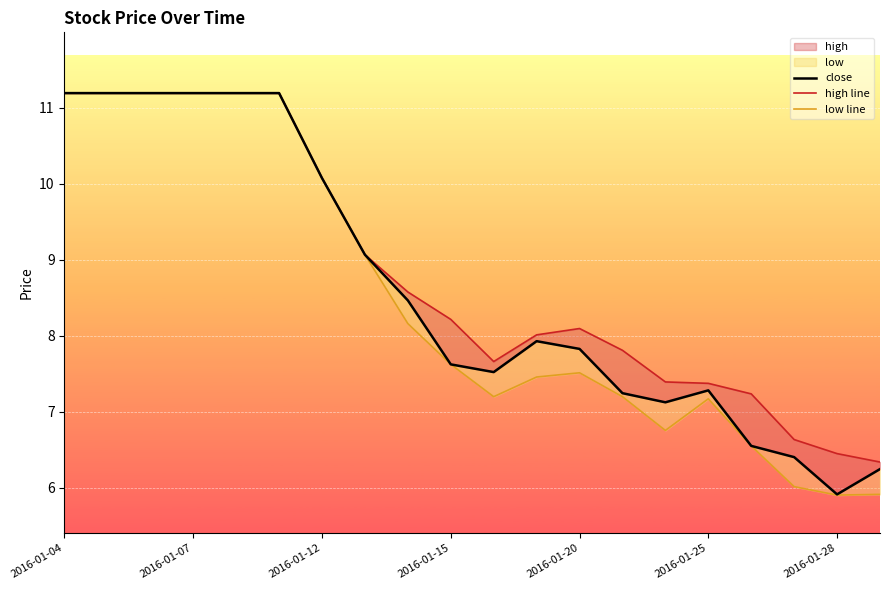

What is the highest value of the high line series?

11.2